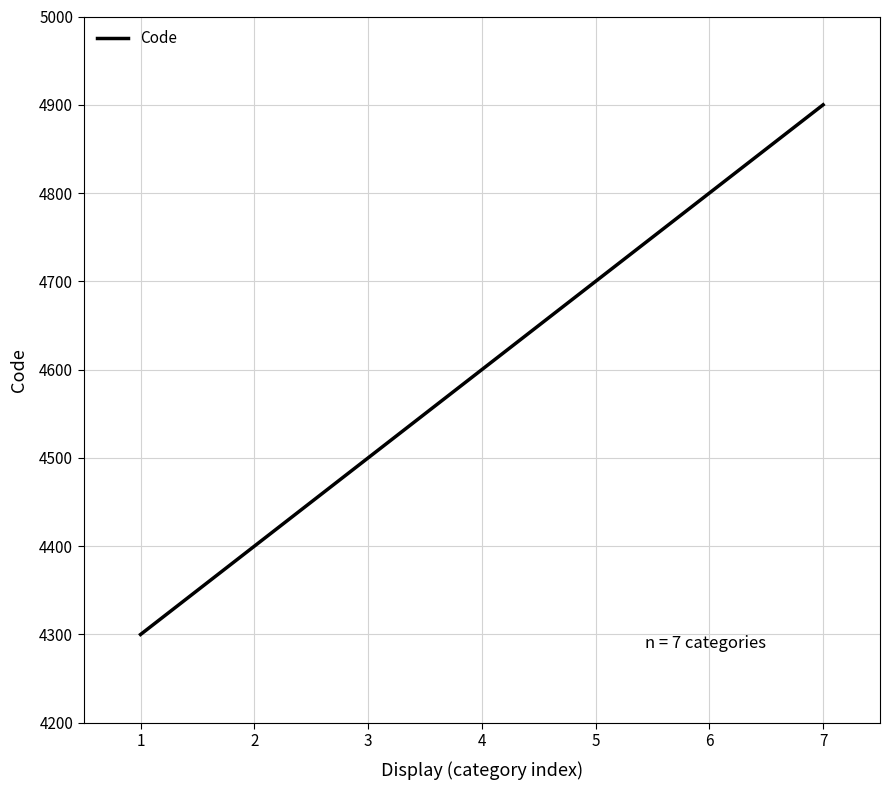

What is the minimum value shown in the chart?

4300